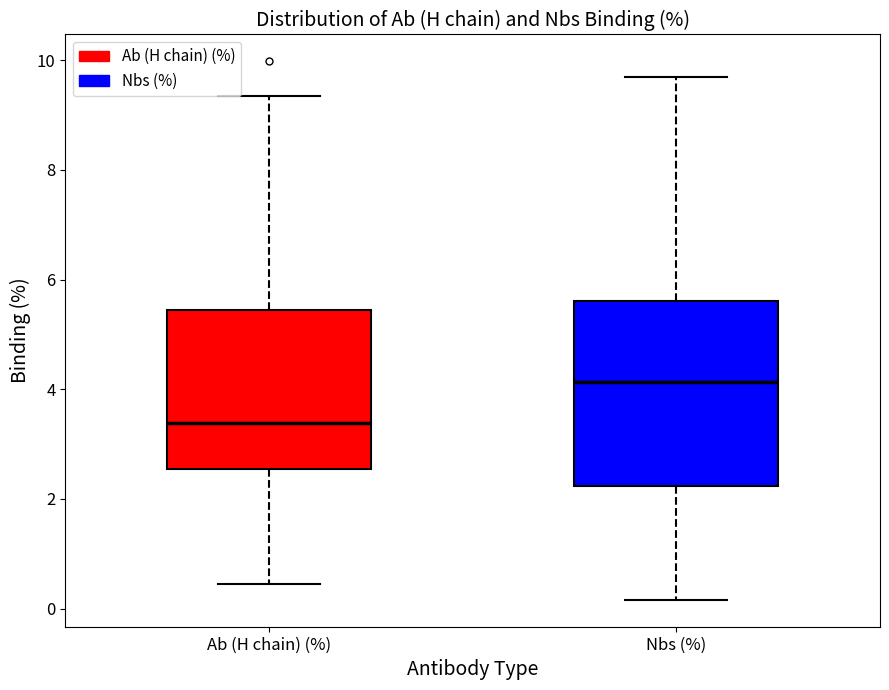

Reading left to right, transcribe this box plot: for each box, give where its median line is, the range the box spans, and where its two whiskers end, as read against the y-axis. The values are not printed on the chart, so give them approximately, as read against the axis.

Ab (H chain) (%): median 3.4, box 2.6 to 5.4, whiskers 0.4 to 9.4
Nbs (%): median 4.2, box 2.2 to 5.6, whiskers 0.2 to 9.6